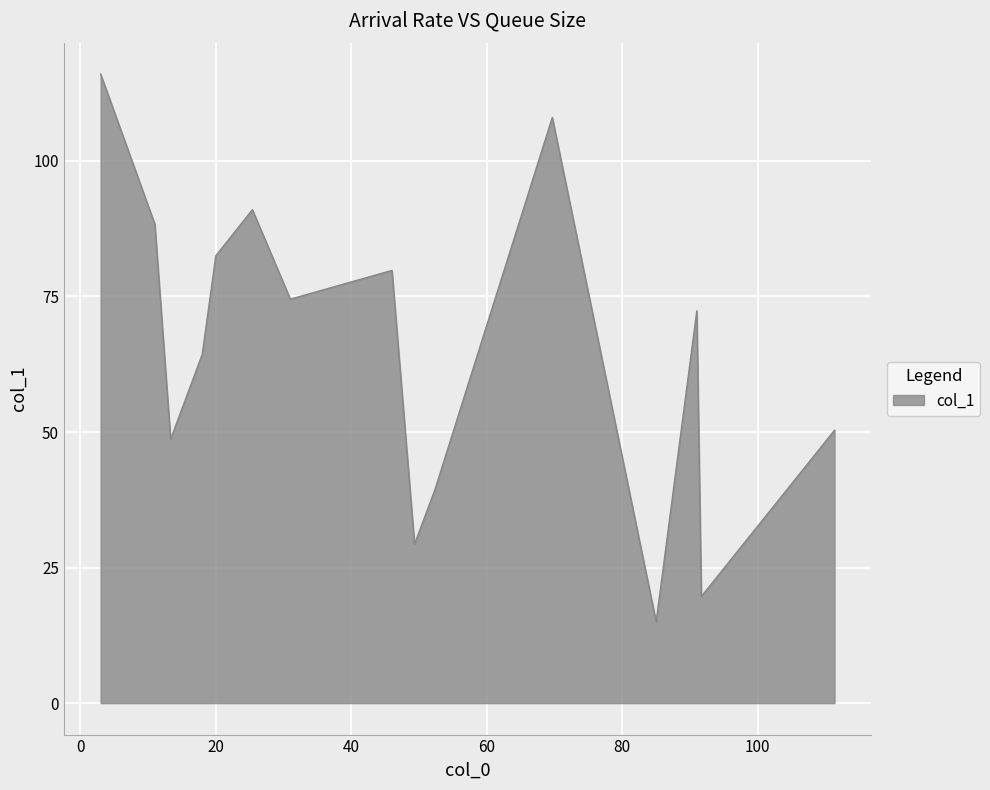

What is the difference between the maximum and minimum values?

101.0